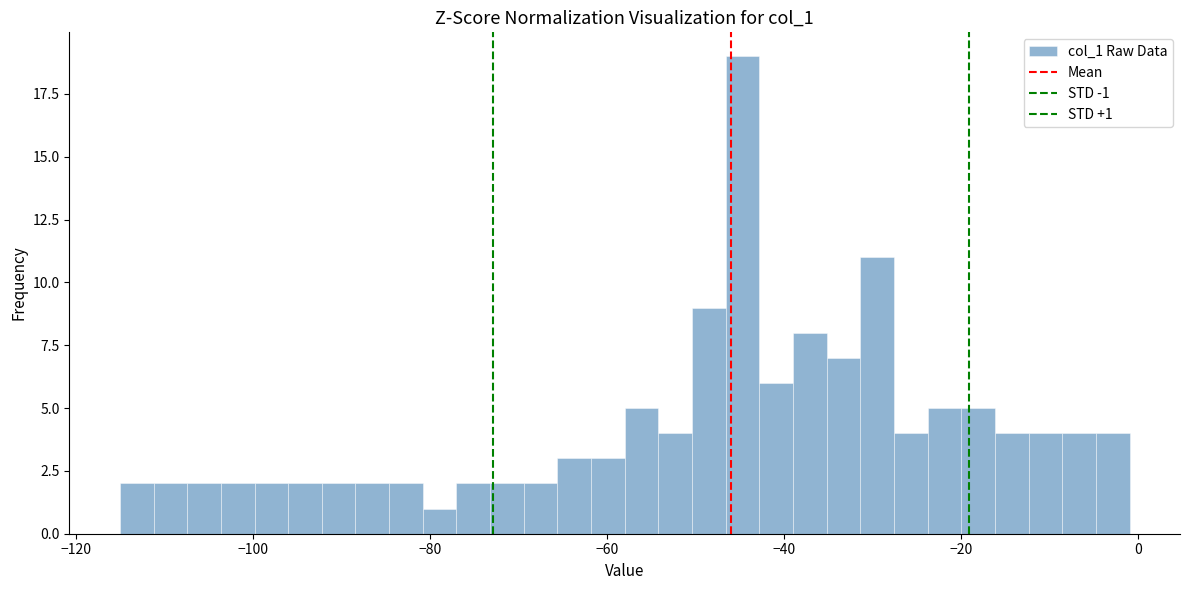

Read against the x-axis, roughly where is the centre of the tallest bar?

-44